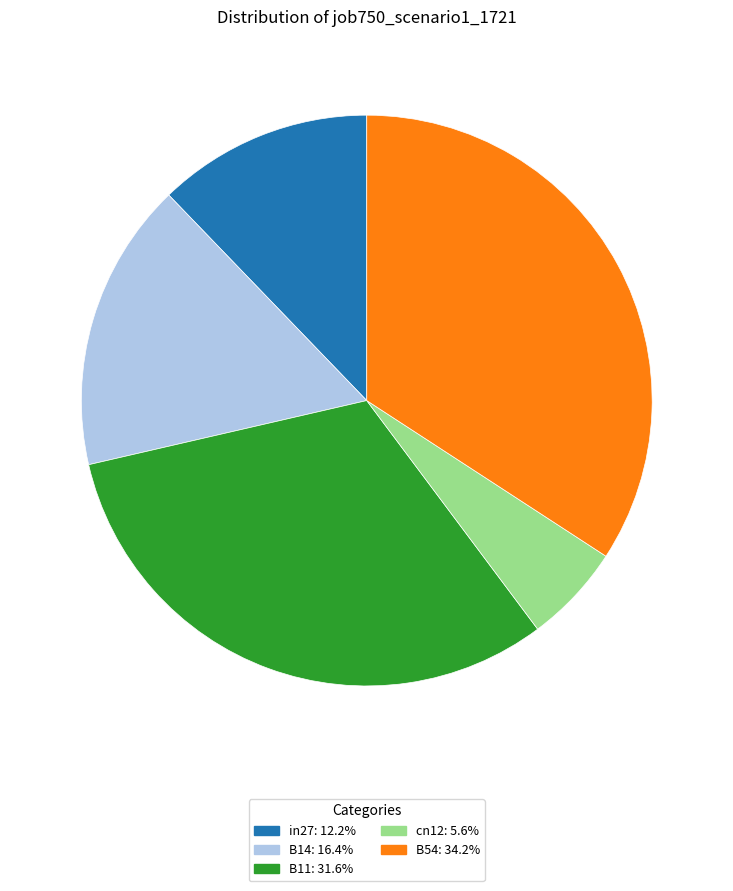

The B54 slice represents 42% of the pie. True or false?

False